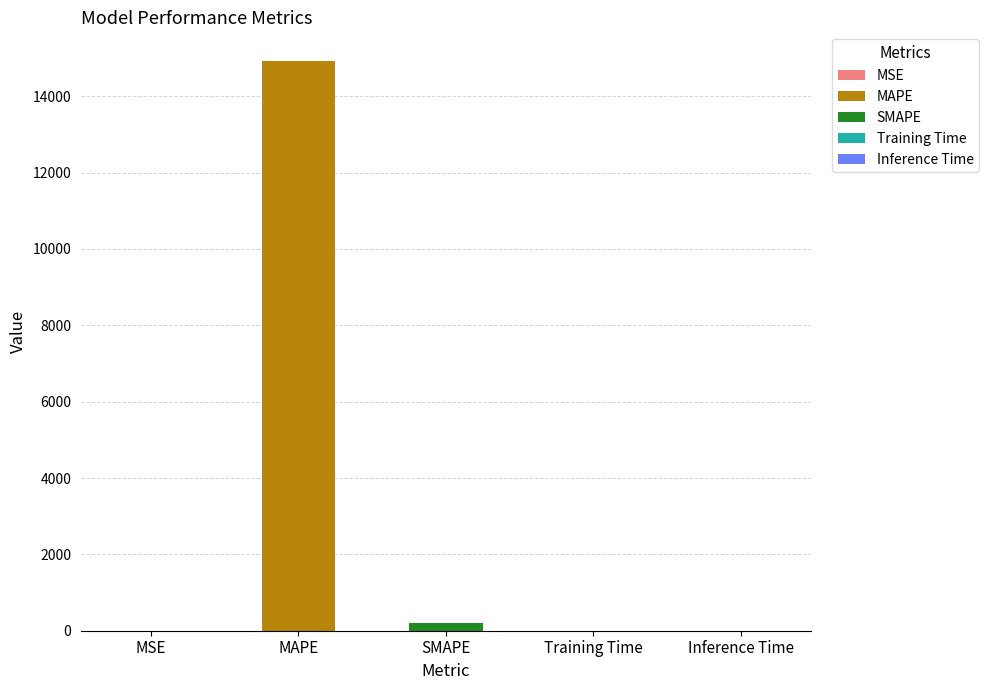

What is the sum of the values at SMAPE and Training Time?

197.4